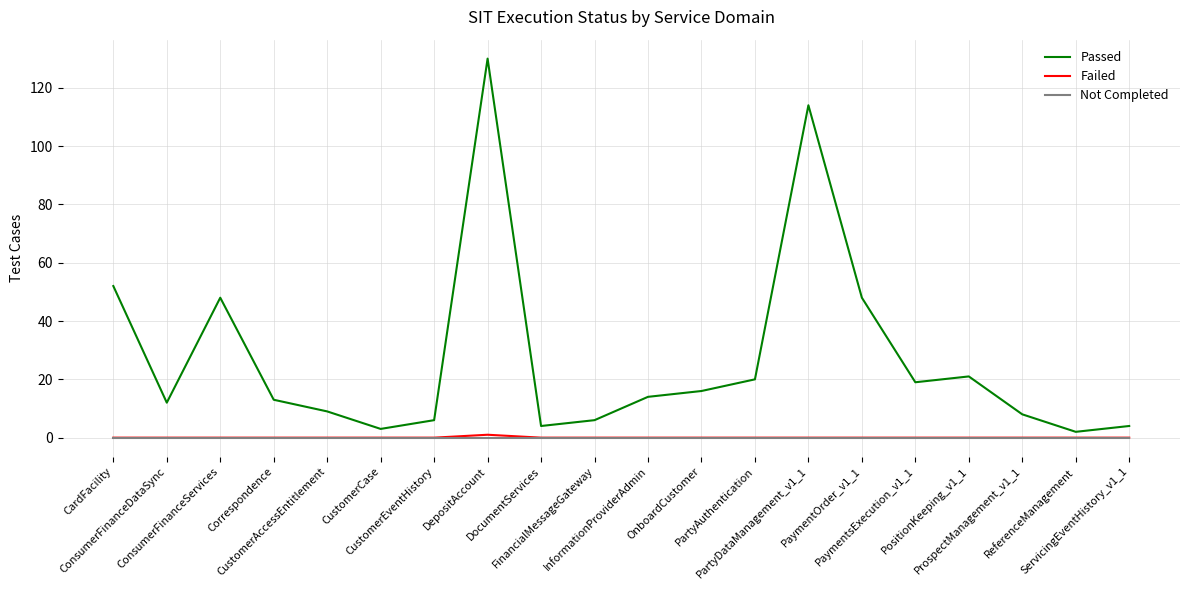

Which series has the largest range (max minus min)?

Passed